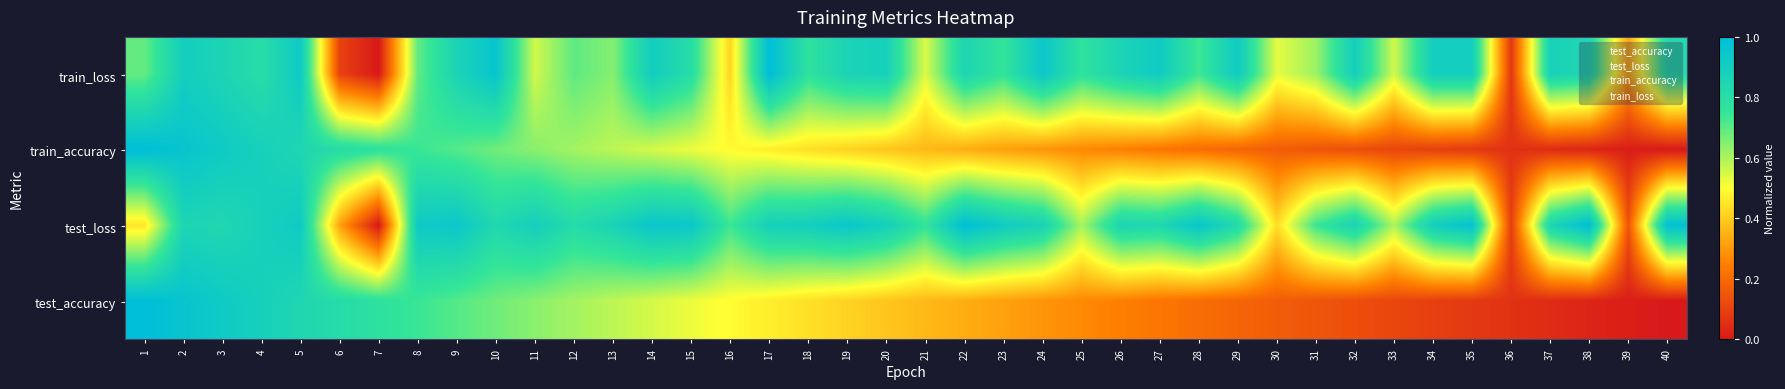

At which label does train_accuracy reach its peak?

1